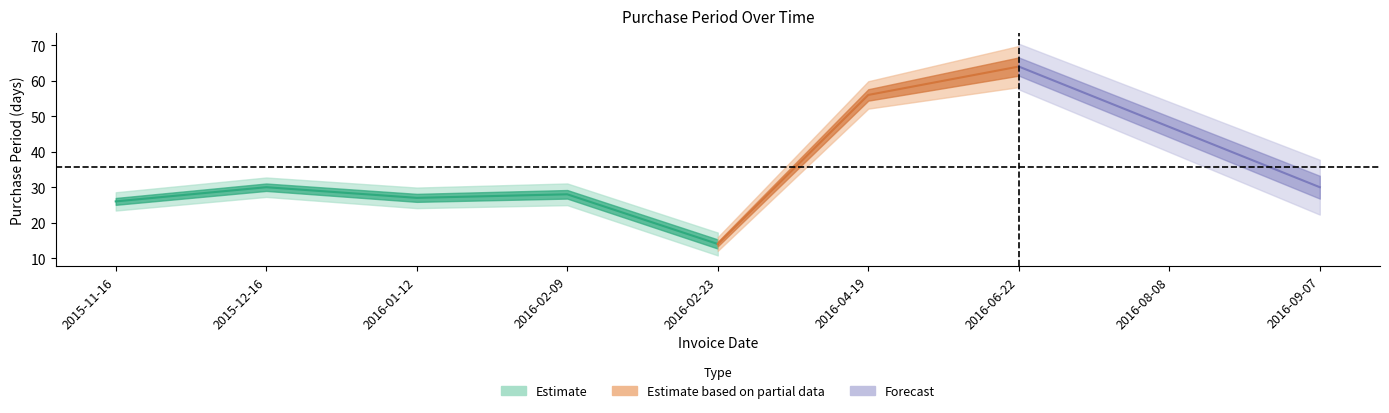

The value at 2016-08-08 is 47. True or false?

True